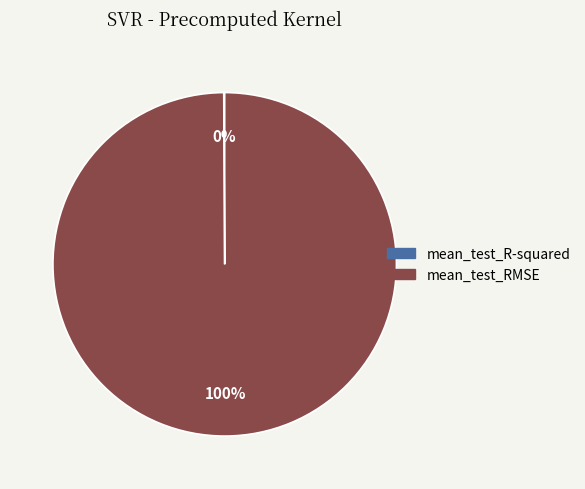

Is there a majority slice in this chart?

Yes